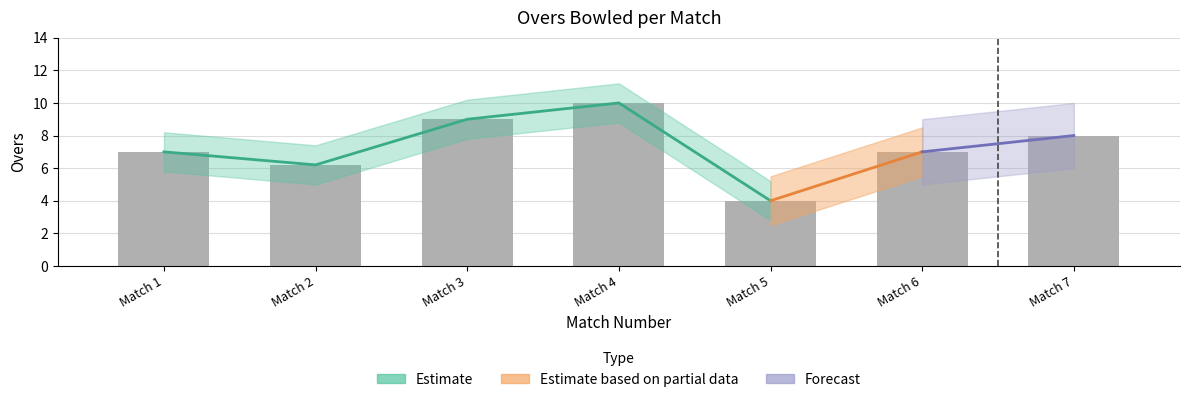

Where does the data first go above 7?

Match 3